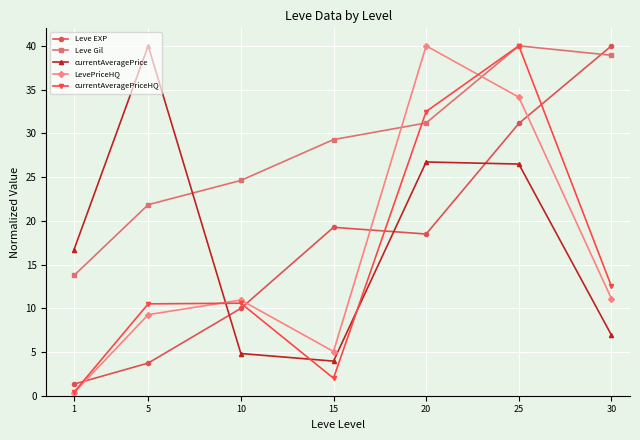

The value of currentAveragePriceHQ at 25 is 67.7. True or false?

False